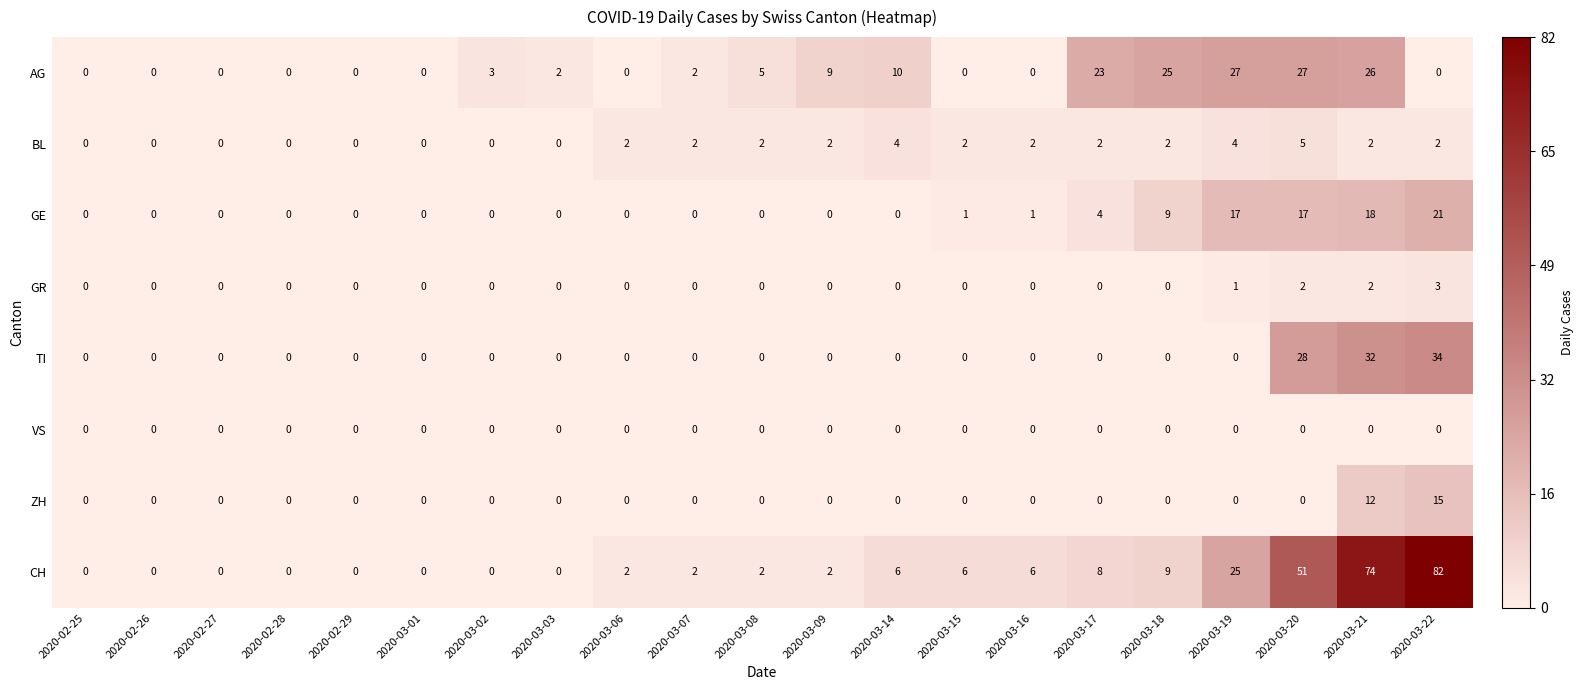

Is it true that GR equals 1 at 2020-03-19?

True